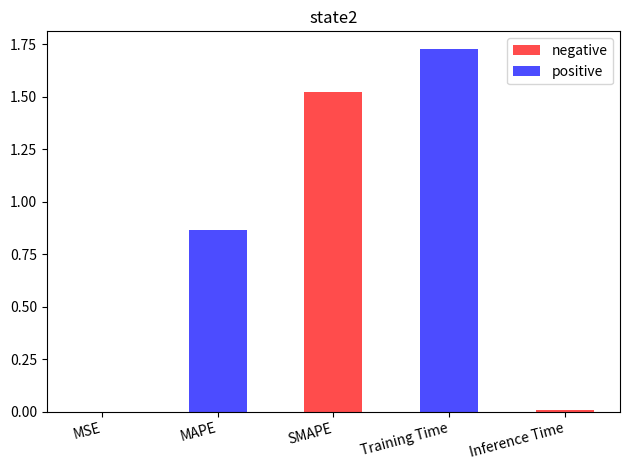

Reading left to right, extract all data points from this chart.

MSE=0.0	MAPE=0.9	SMAPE=1.5	Training Time=1.7	Inference Time=0.0